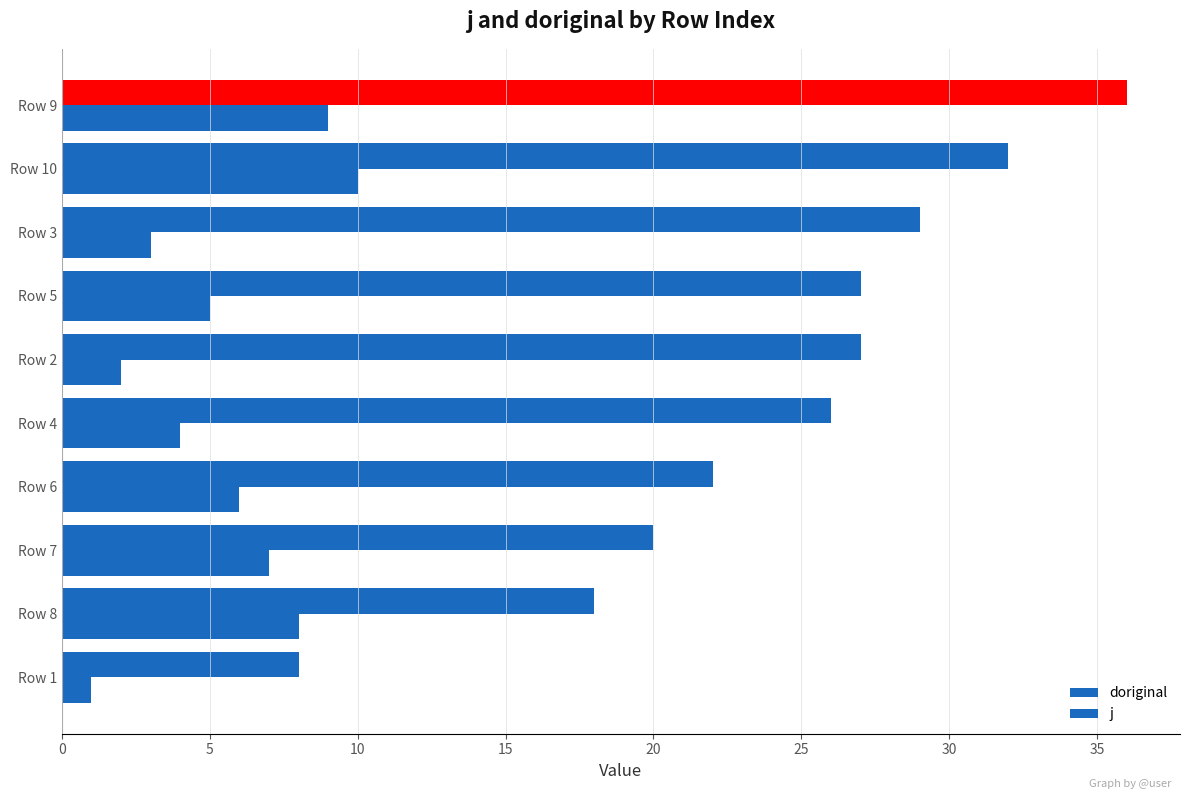

At which category does the chart reach its peak across all series?

Row 9